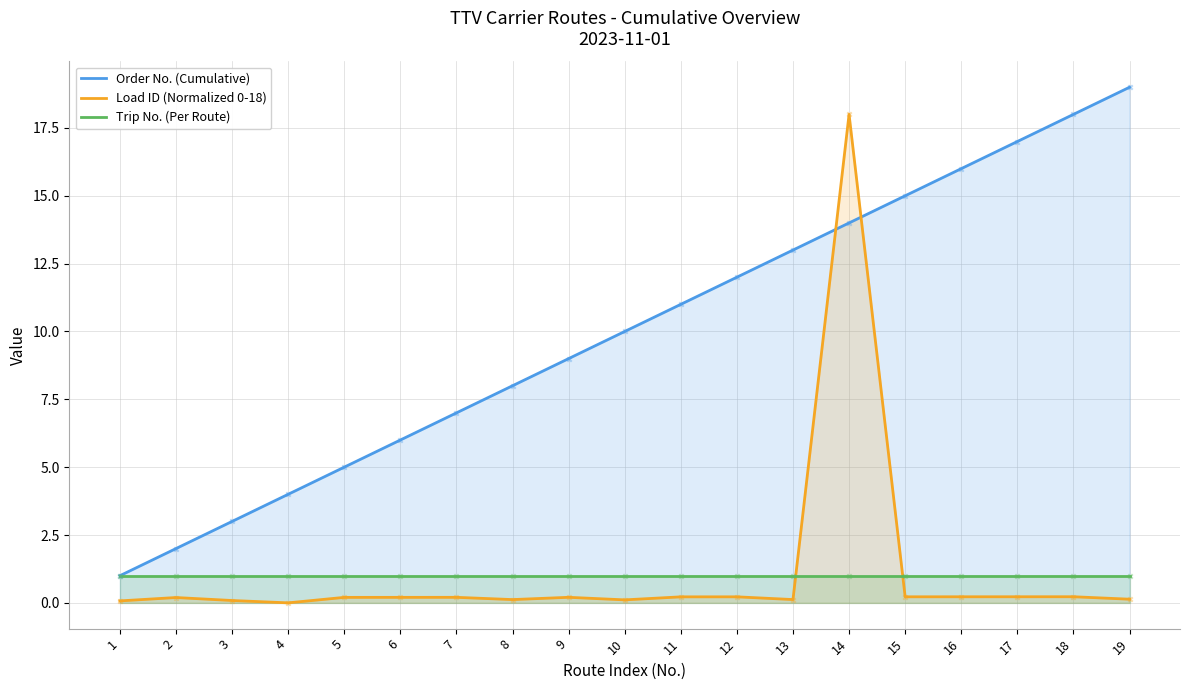

Which series reaches the minimum Y coordinate?

Load ID (Normalized 0-18)